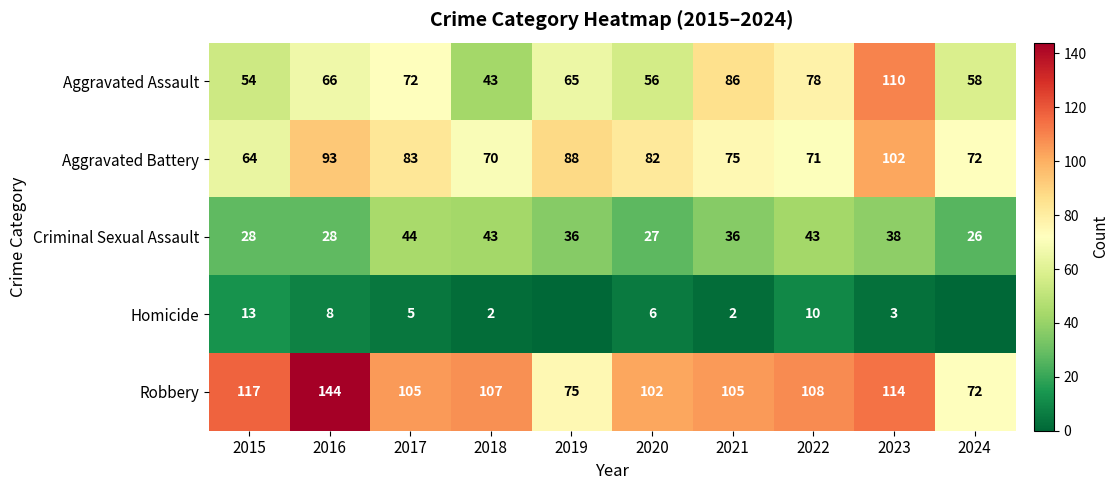

What value does the Aggravated Battery series have at 2022, to the nearest 5?

70